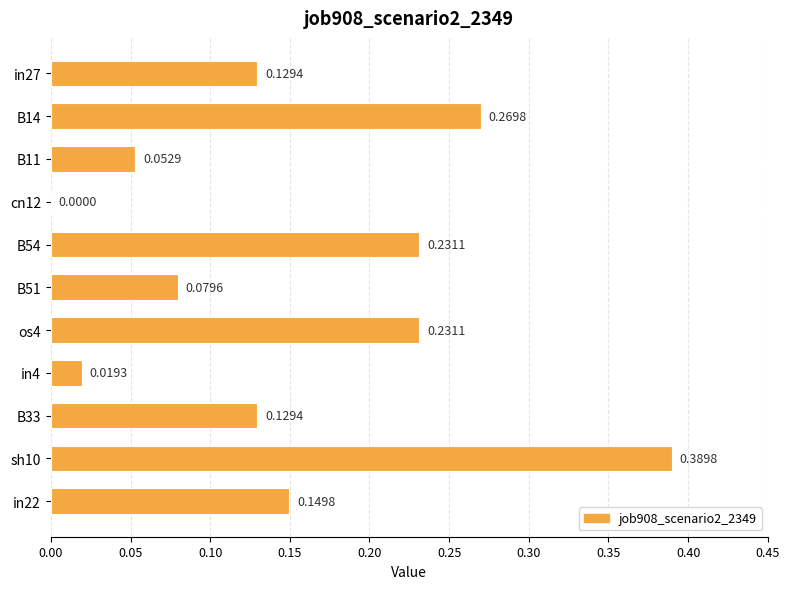

How many data points does each series have?

11